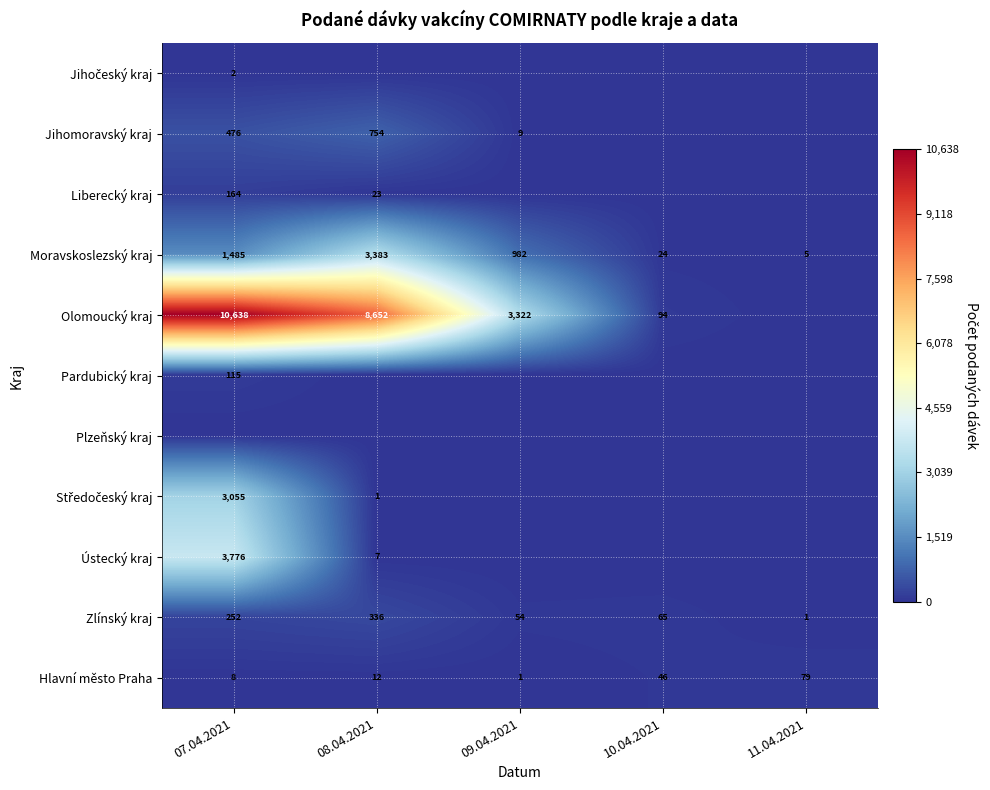

Which category has the lowest value in the Zlínský kraj series?

11.04.2021